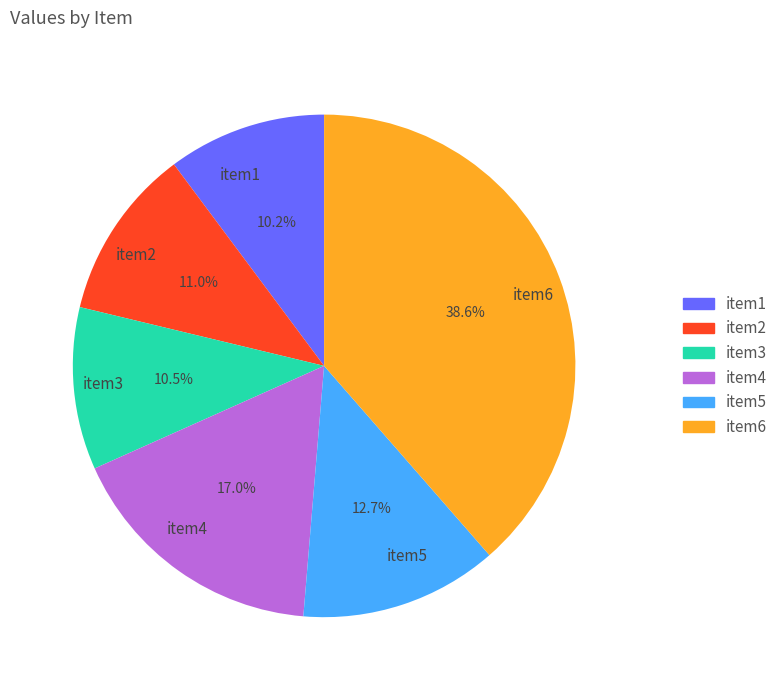

To the nearest percent, what is the average slice percentage?

17%